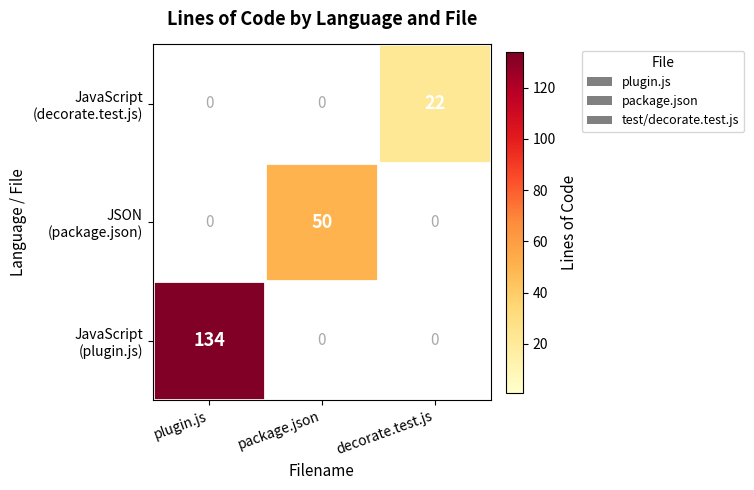

What is the sum of all JavaScript (decorate.test.js) values?

22